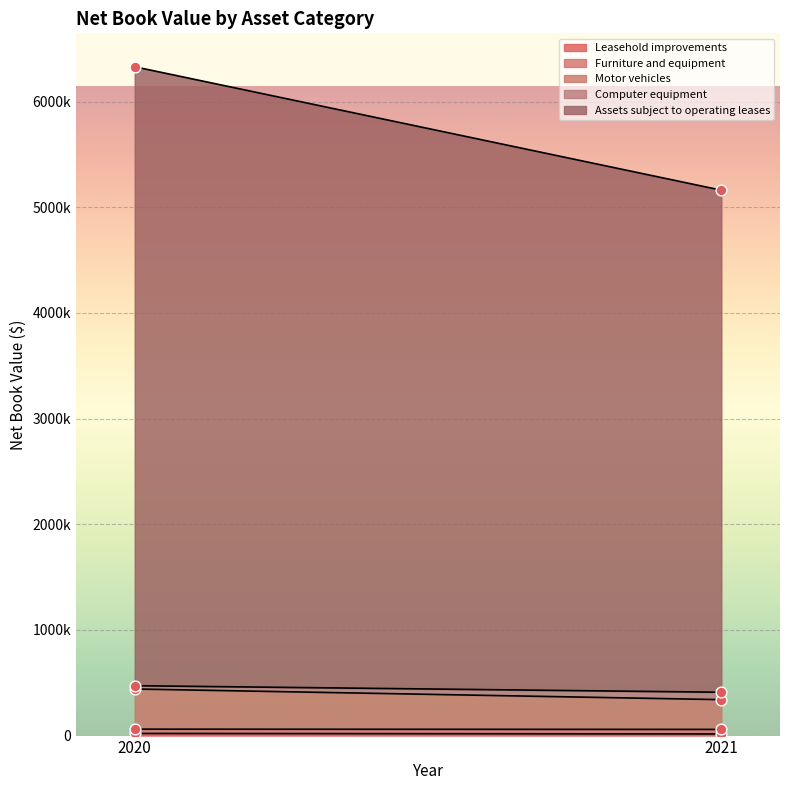

What are all the series names shown in the legend?

Leasehold improvements, Furniture and equipment, Motor vehicles, Computer equipment, Assets subject to operating leases